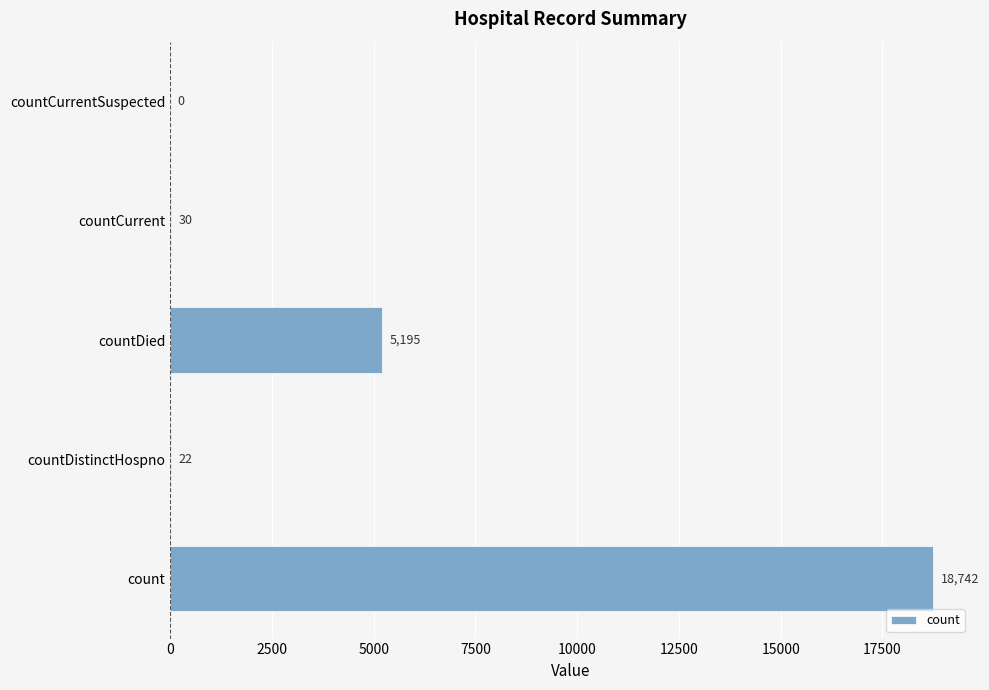

What is the sum of all values?

23989